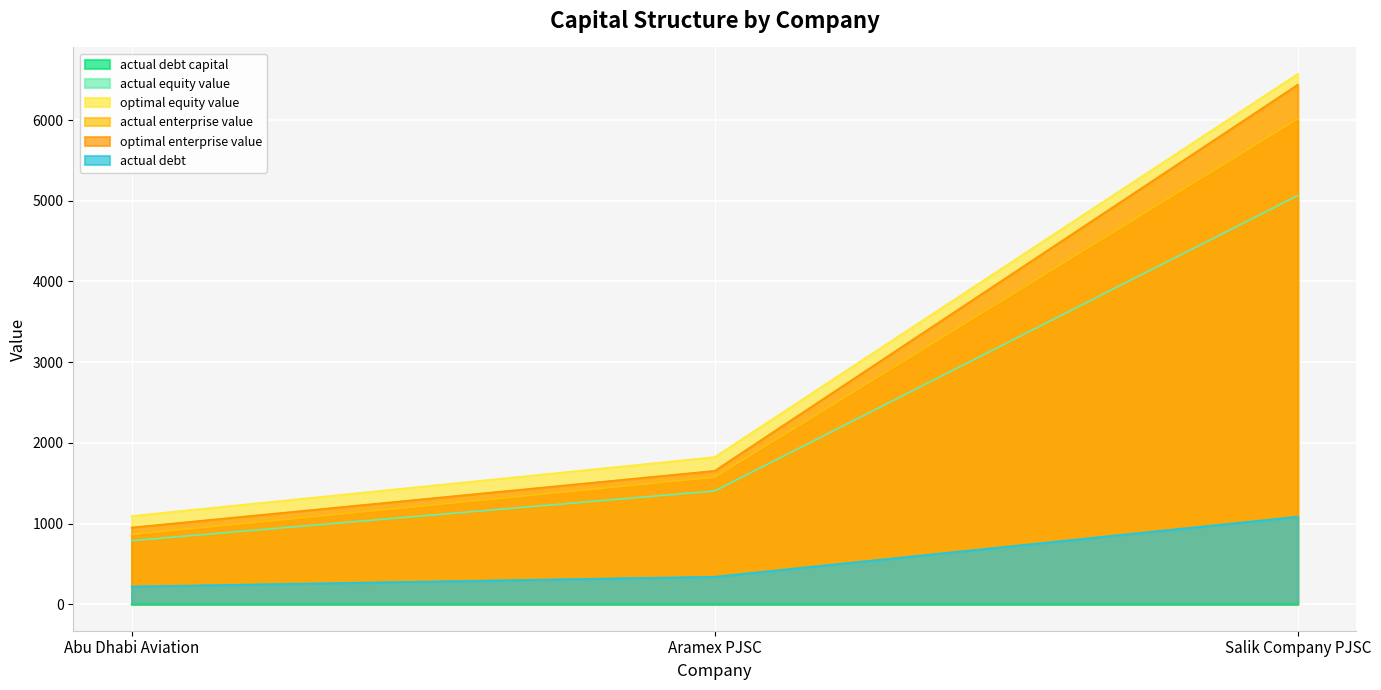

Between Aramex PJSC and Salik Company PJSC, which series saw the biggest shift?

optimal enterprise value